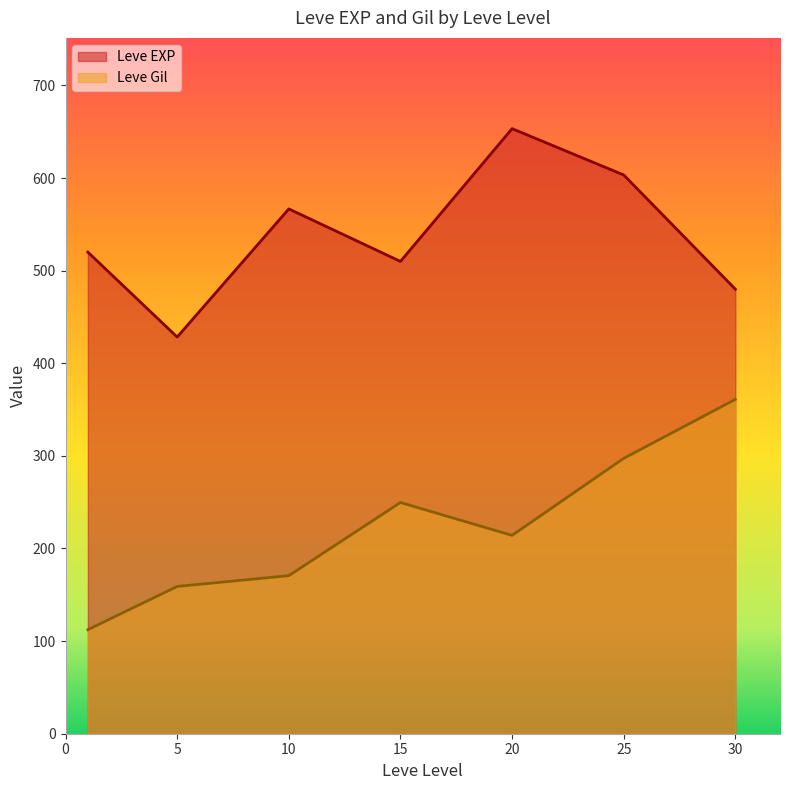

True or false: Leve Gil has a value of 361.0 at 30.

True